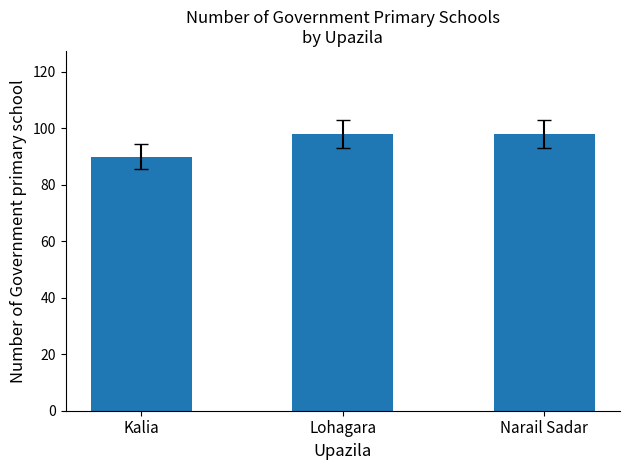

The value at Lohagara is 169. True or false?

False